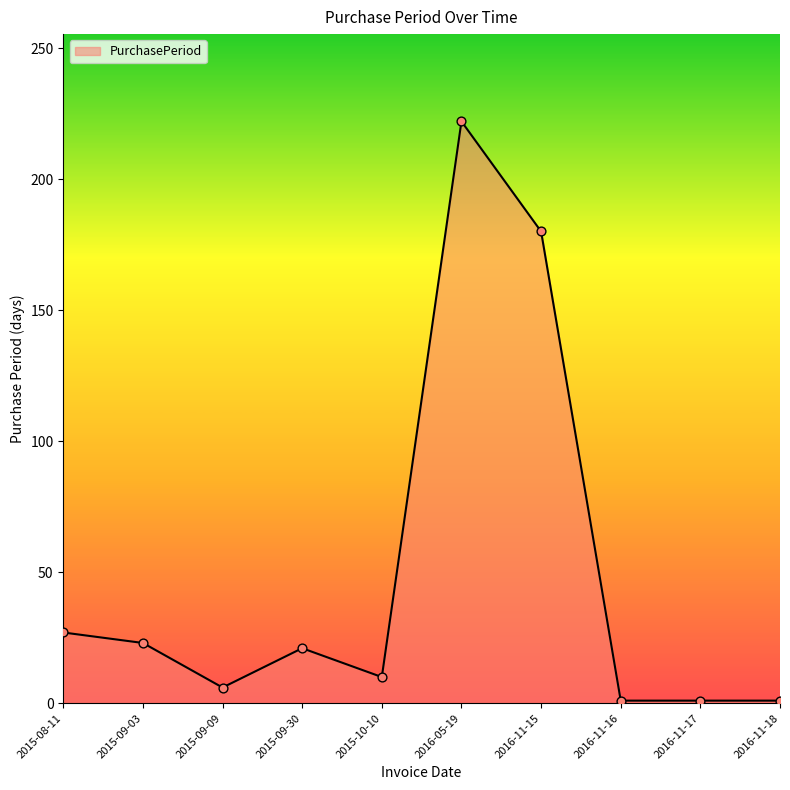

Which has a higher value, 2016-11-18 or 2015-09-03?

2015-09-03